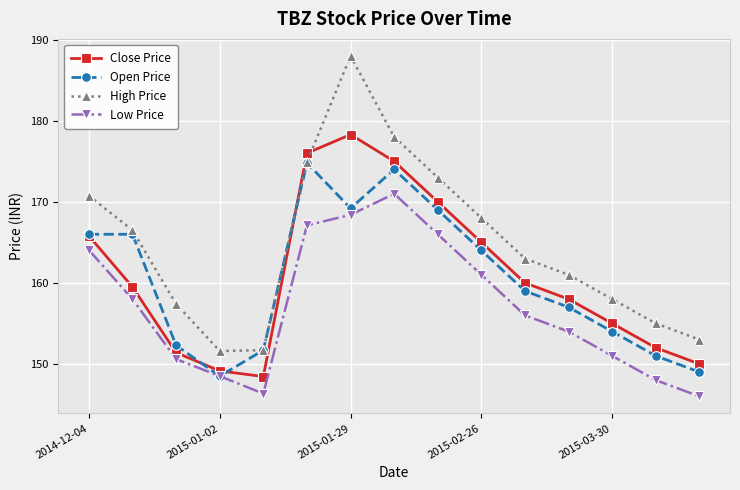

What is the maximum value shown in the chart?

188.0